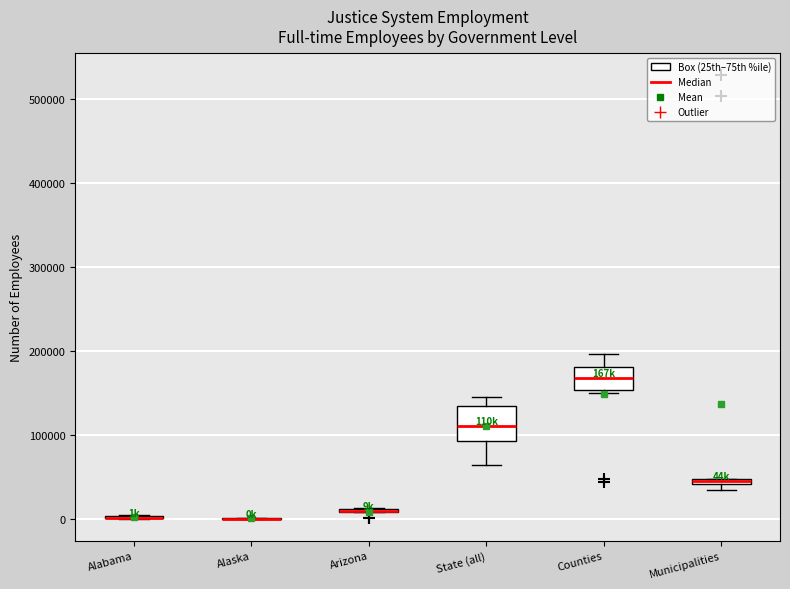

Where does the upper whisker of the box for Counties end on the y-axis? The values are not printed on the chart, so give them approximately, as read against the axis.

200000